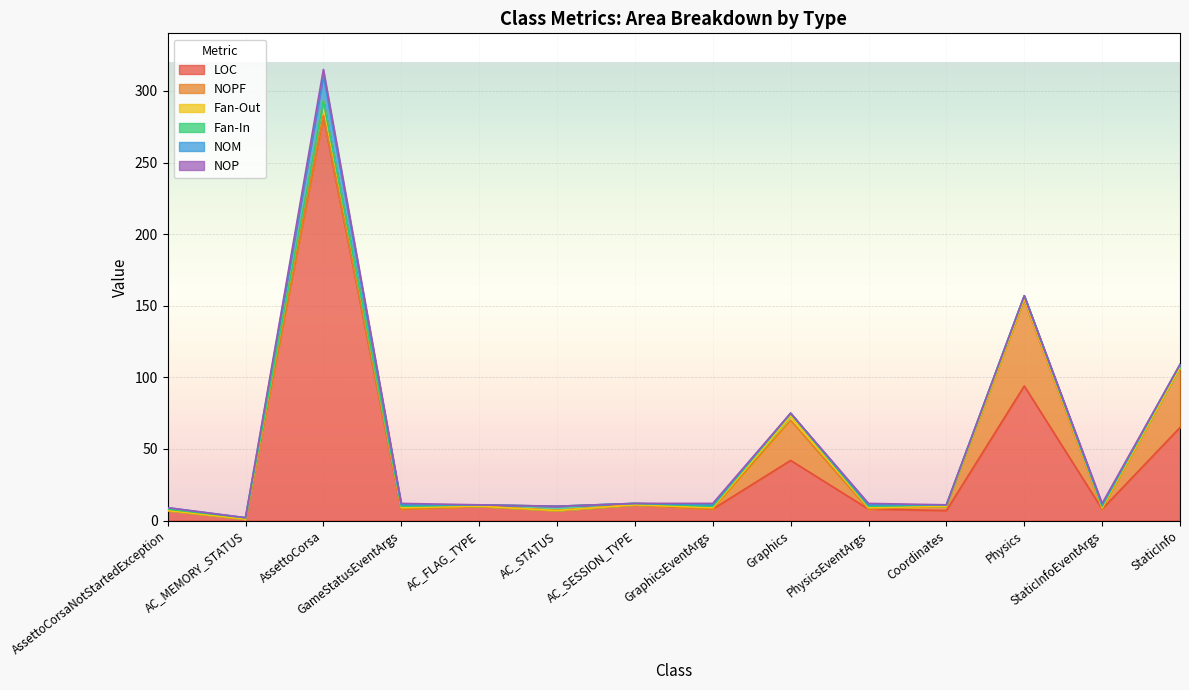

The value of NOP at AC_MEMORY_STATUS is -1. True or false?

False